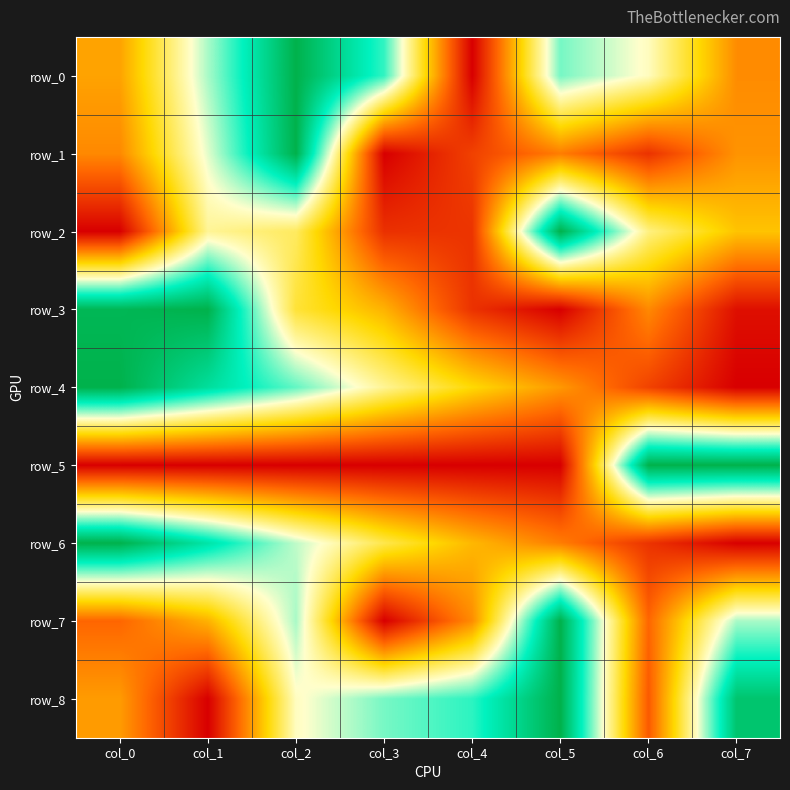

Is the value of row_2 at col_6 greater than the value of row_4 at col_3?

No